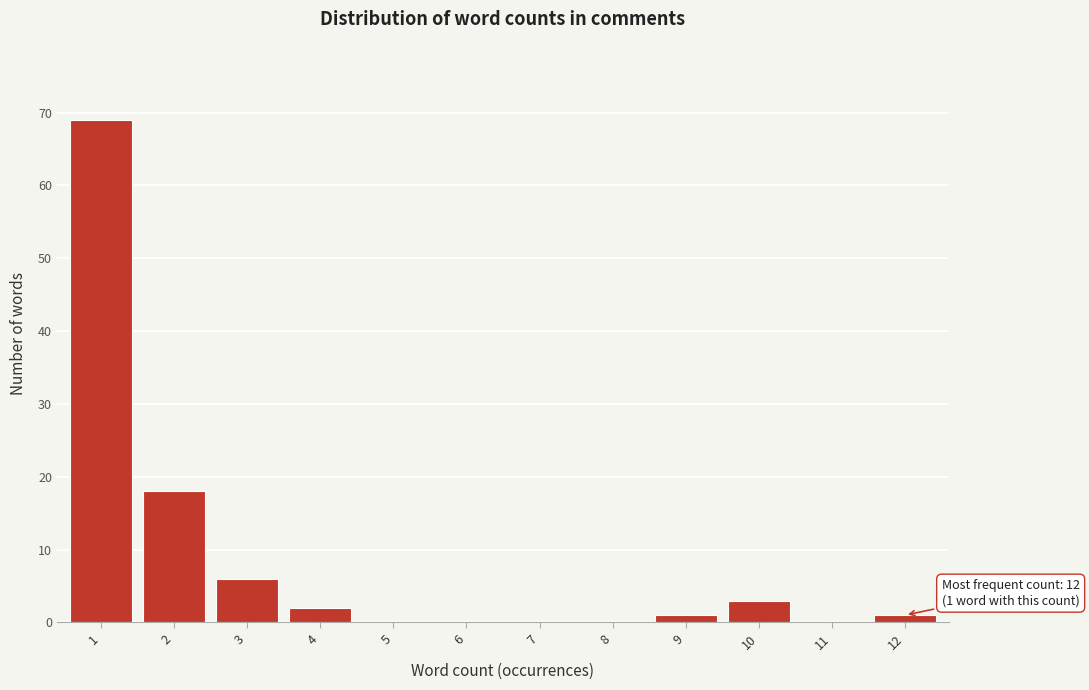

Reading left to right, transcribe all the data shown in this chart.

1=69	2=18	3=6	4=2	5=0	6=0	7=0	8=0	9=1	10=3	11=0	12=1